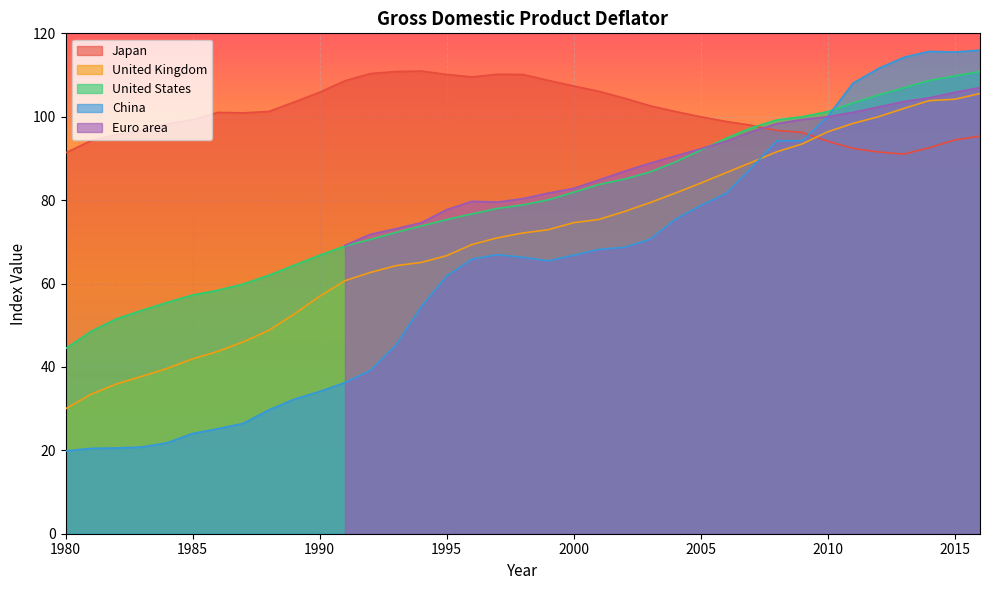

What is the difference between the maximum and minimum values in the United States series?

66.5